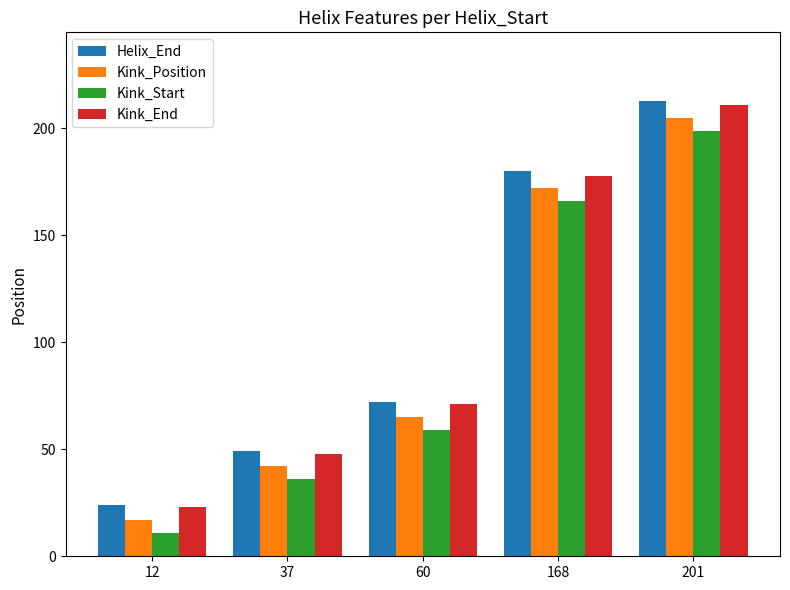

List the series in order of their peak value, lowest first.

Kink_Start, Kink_Position, Kink_End, Helix_End